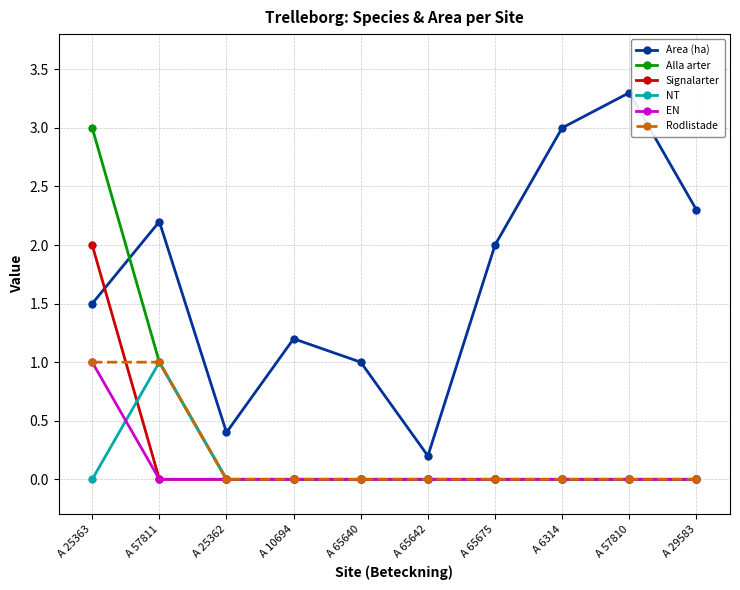

What is the label of the 5th point from the left?

A 65640